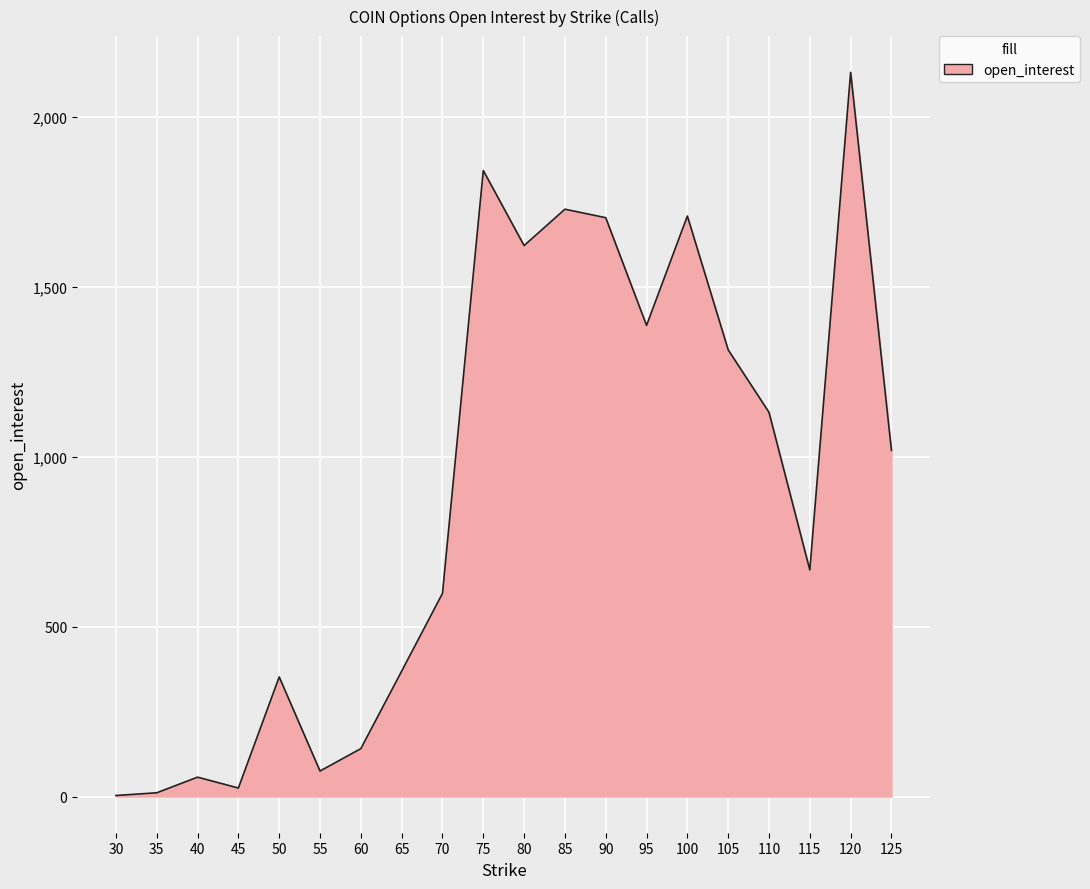

What is the minimum value shown in the chart?

3